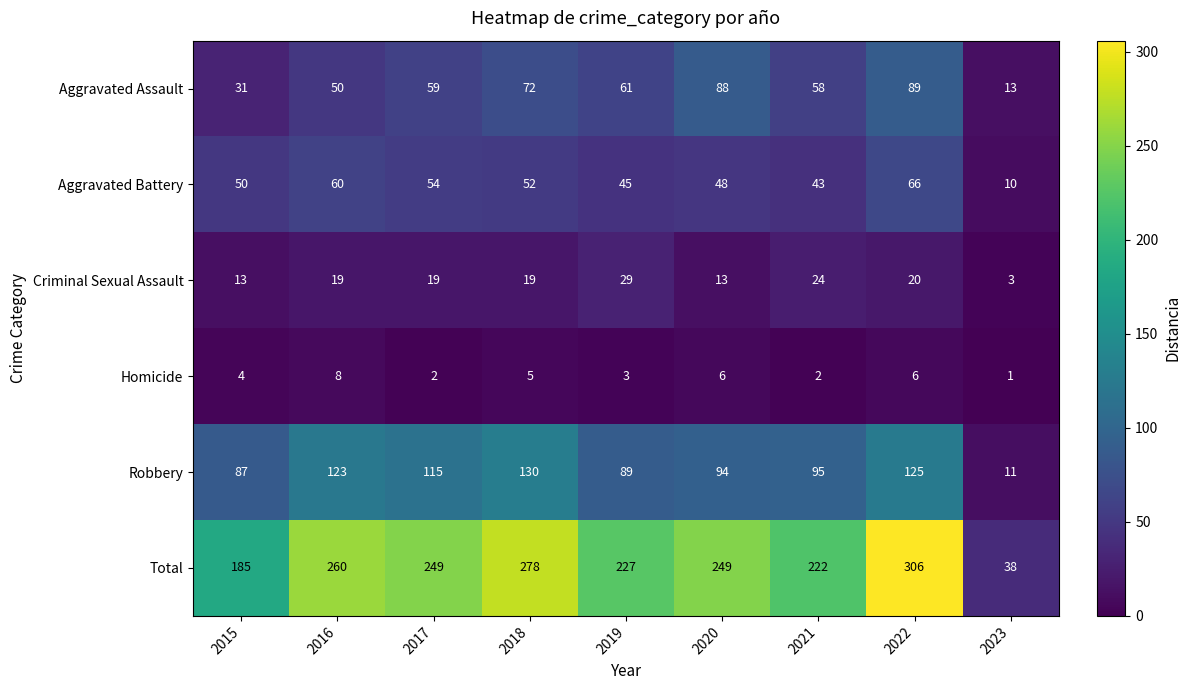

What is the sum of the Aggravated Assault values at 2021 and 2017?

117